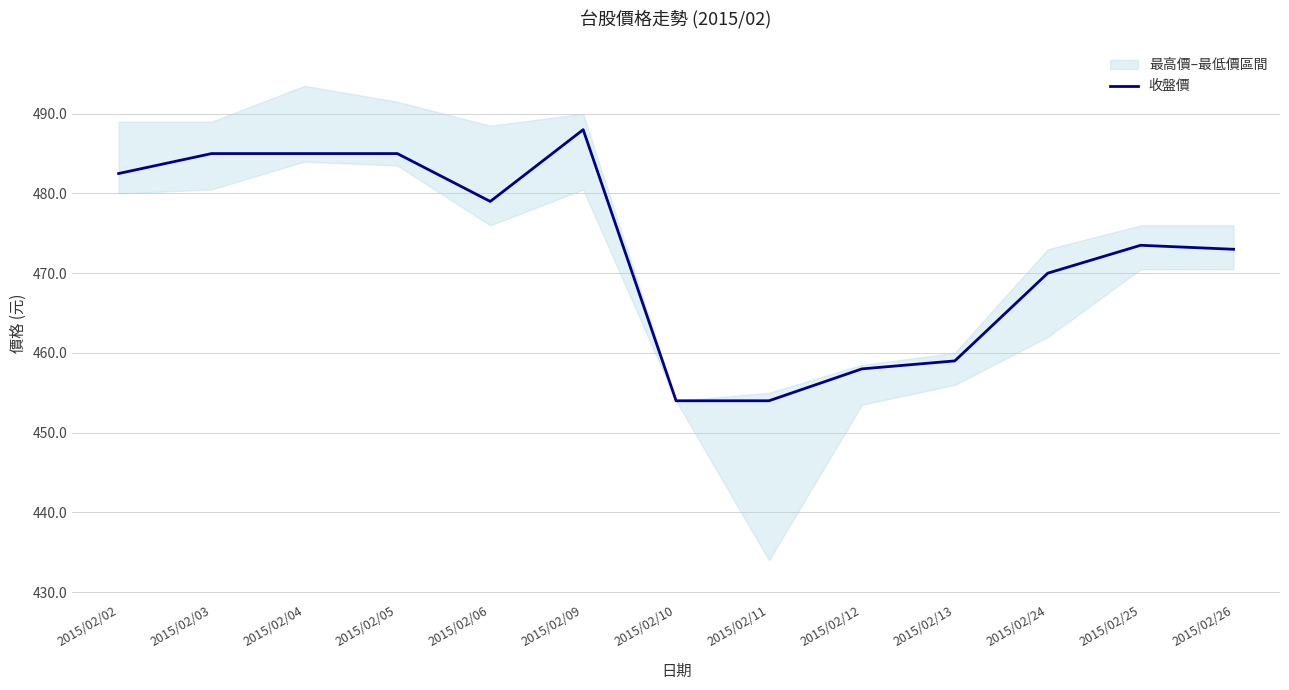

Rank the categories by value from lowest to highest.

2015/02/10, 2015/02/11, 2015/02/12, 2015/02/13, 2015/02/24, 2015/02/26, 2015/02/25, 2015/02/06, 2015/02/02, 2015/02/03, 2015/02/04, 2015/02/05, 2015/02/09